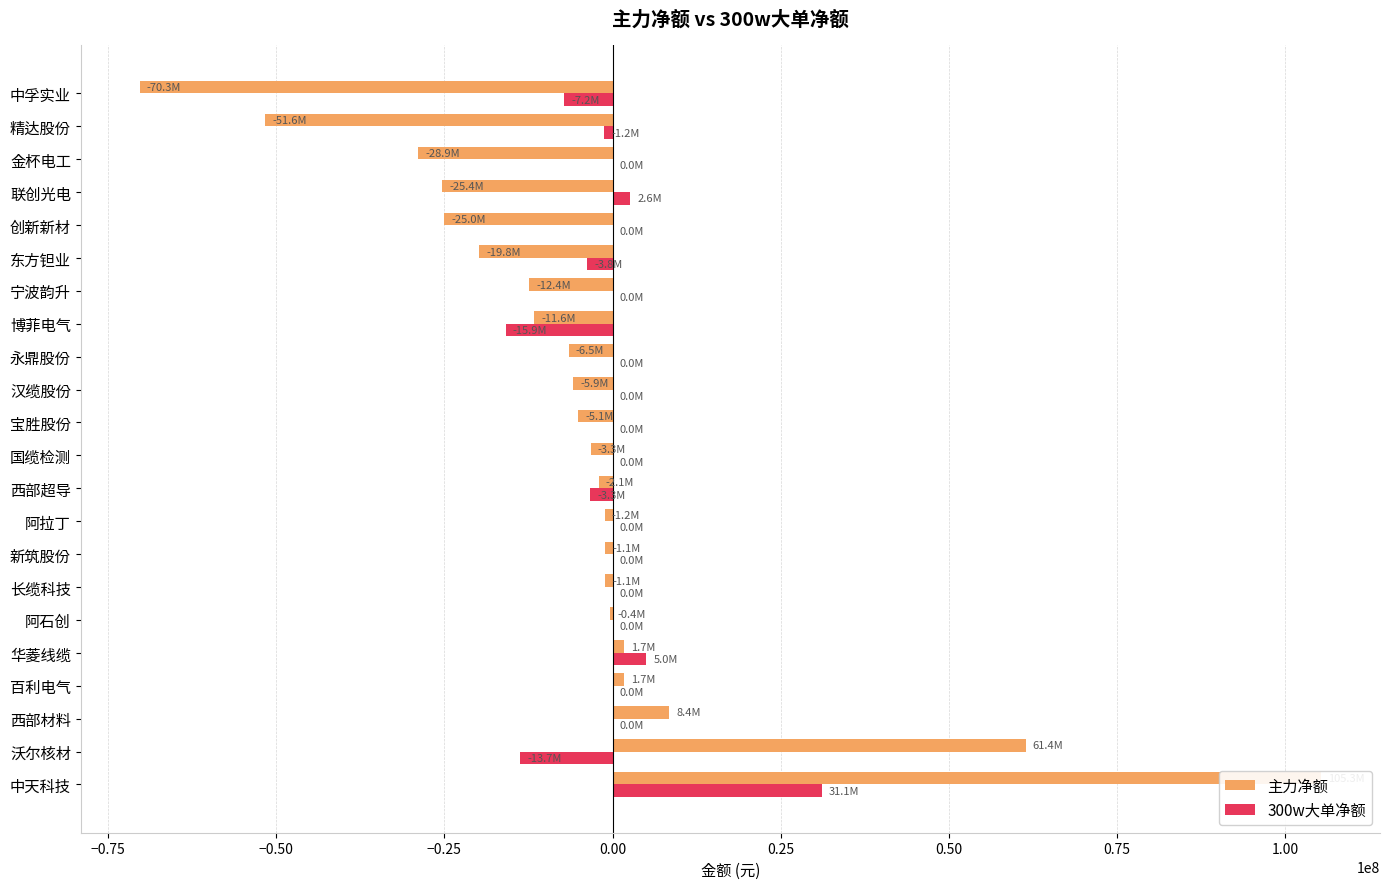

Rank the series by their maximum value, from lowest to highest.

300w大单净额, 主力净额